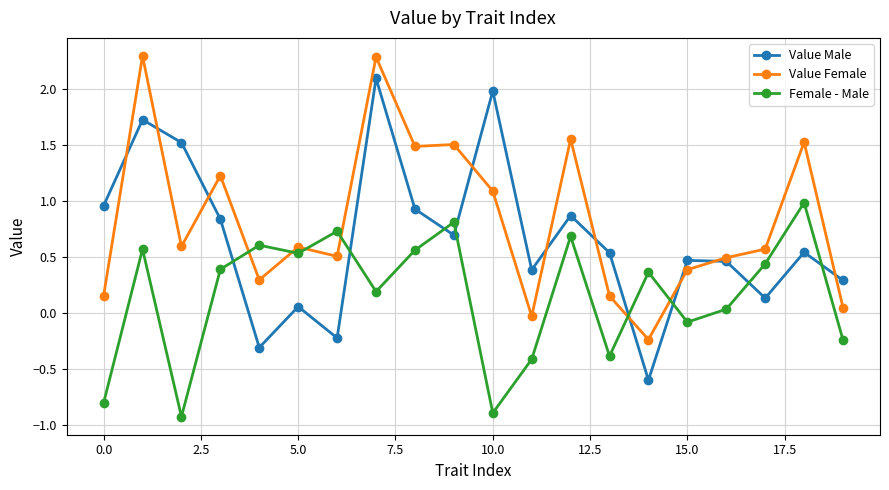

What is the maximum value shown in the chart?

2.3